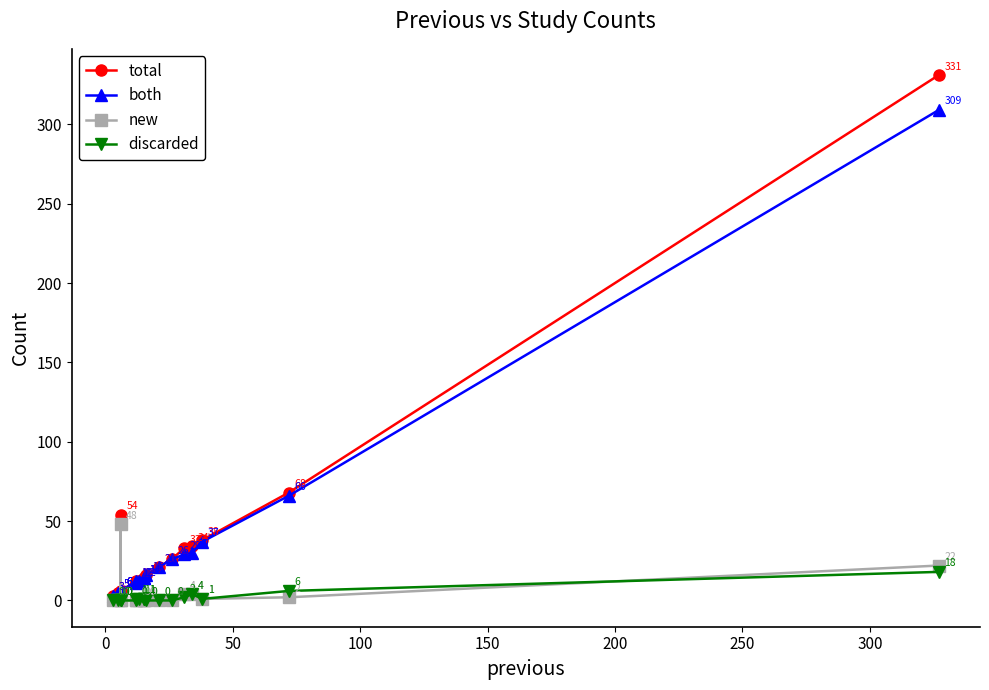

True or false: total and new intersect in this chart.

False